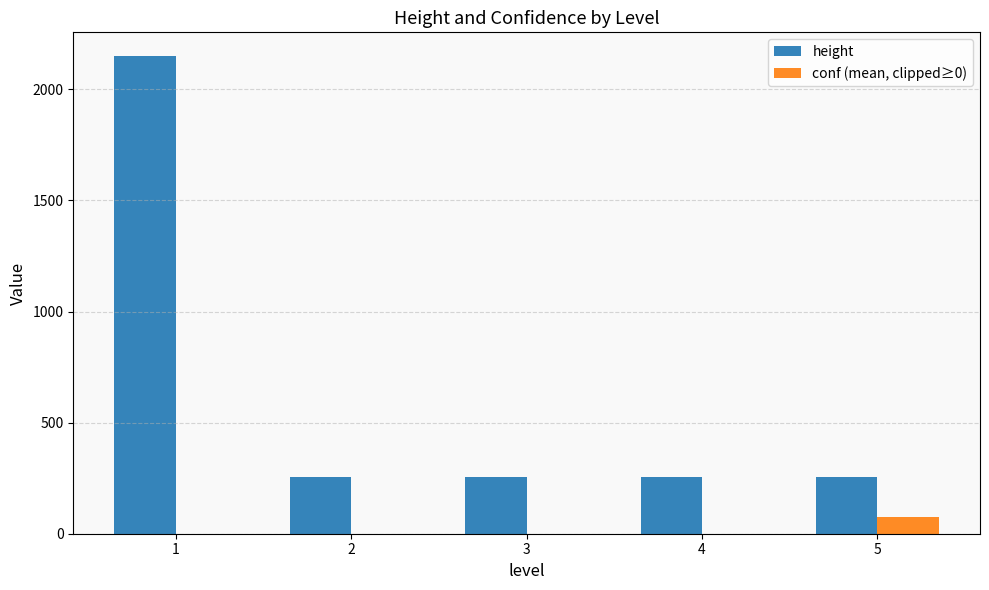

What is the sum of all height values?

3172.0